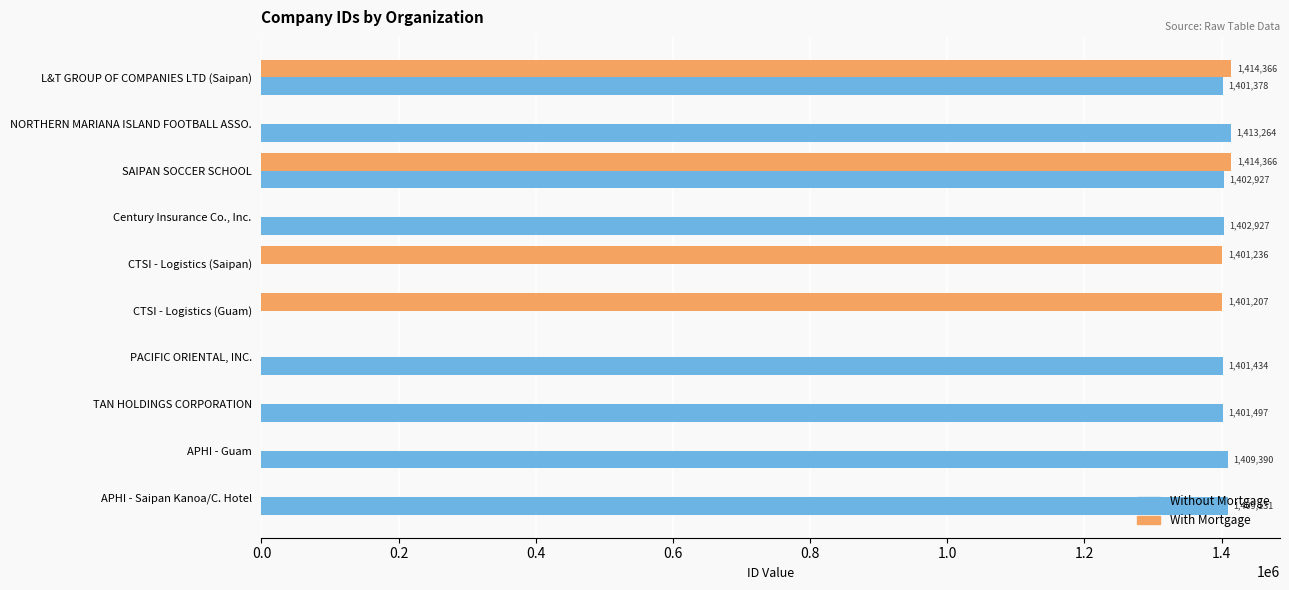

The value of Without Mortgage at Century Insurance Co., Inc. is 948570. True or false?

False